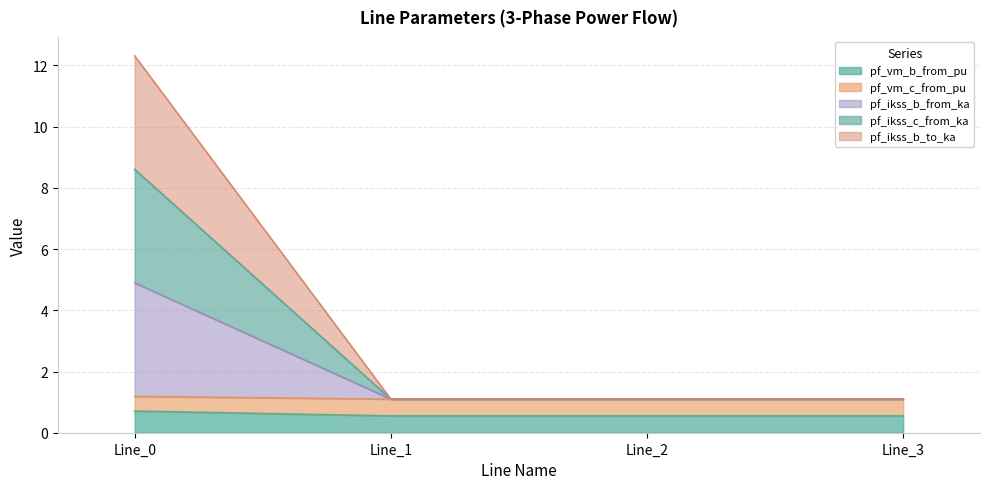

Which category has the highest value in the pf_vm_c_from_pu series?

Line_0